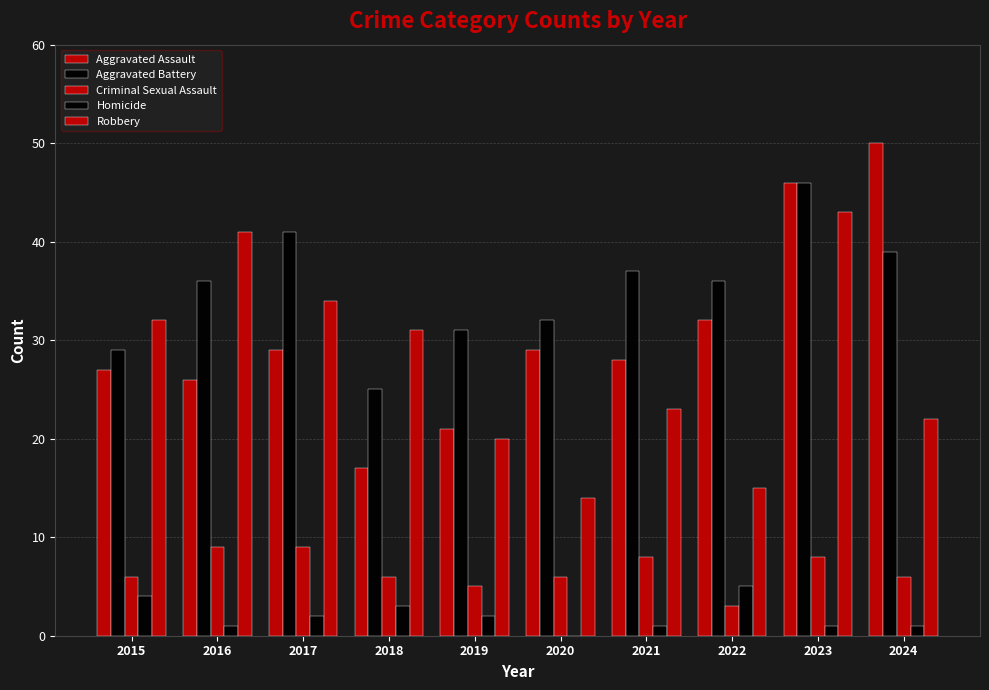

What is the difference between the highest and lowest values at 2023?

45